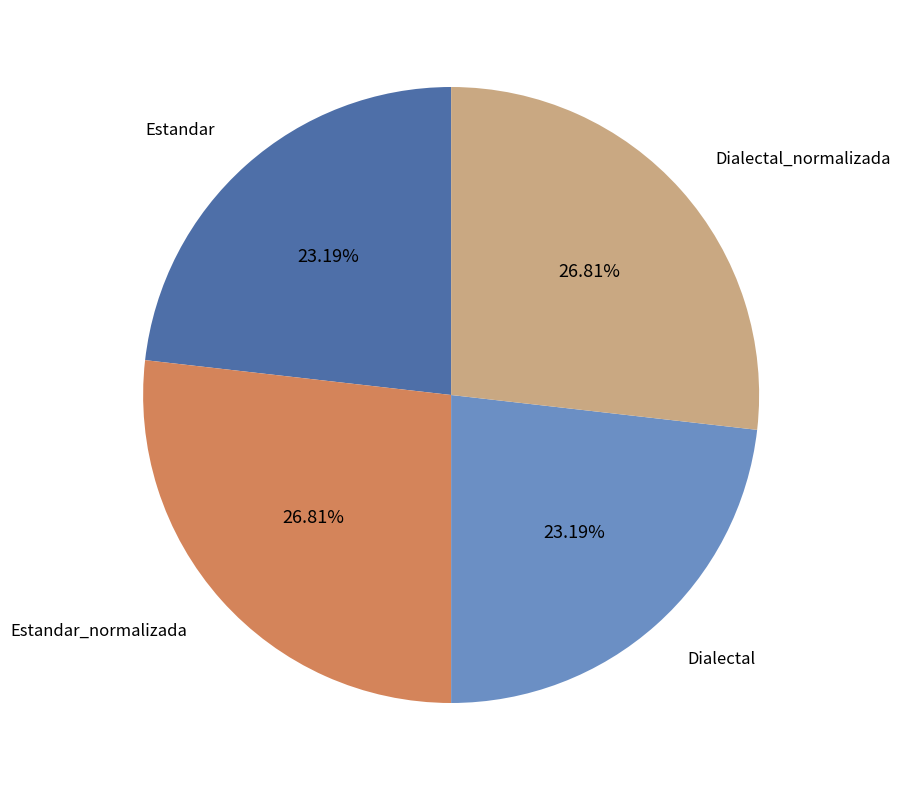

Is there a majority slice in this chart?

No